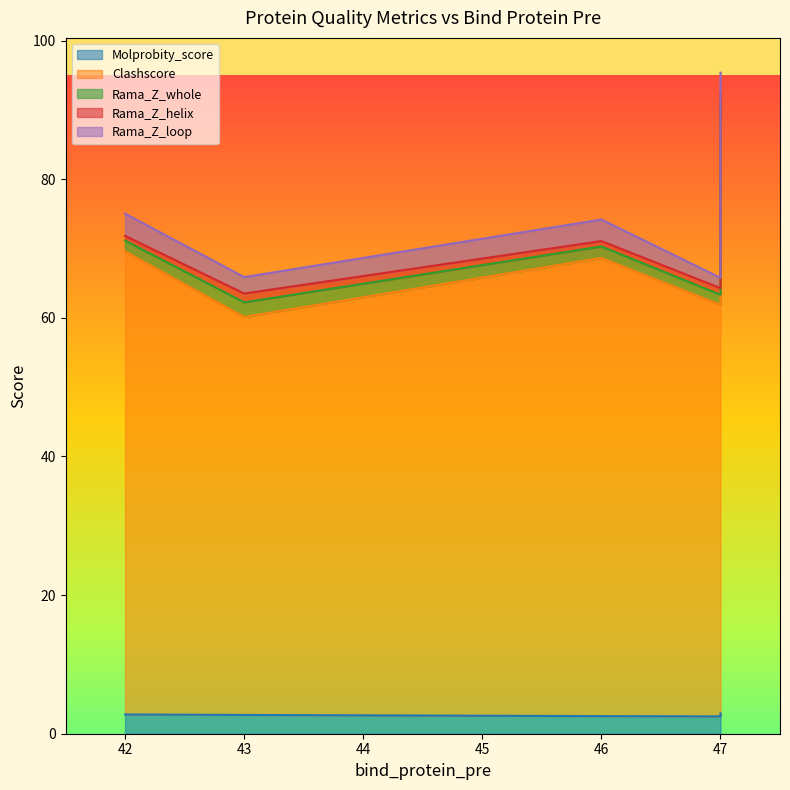

Which category has the lowest value in the Rama_Z_whole series?

47